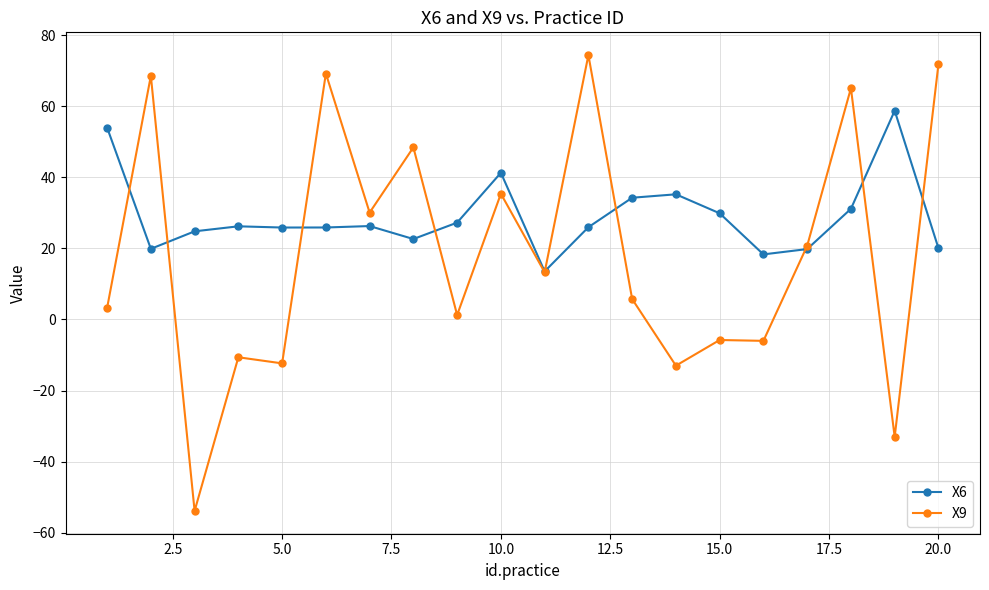

How many series are shown in this chart?

2